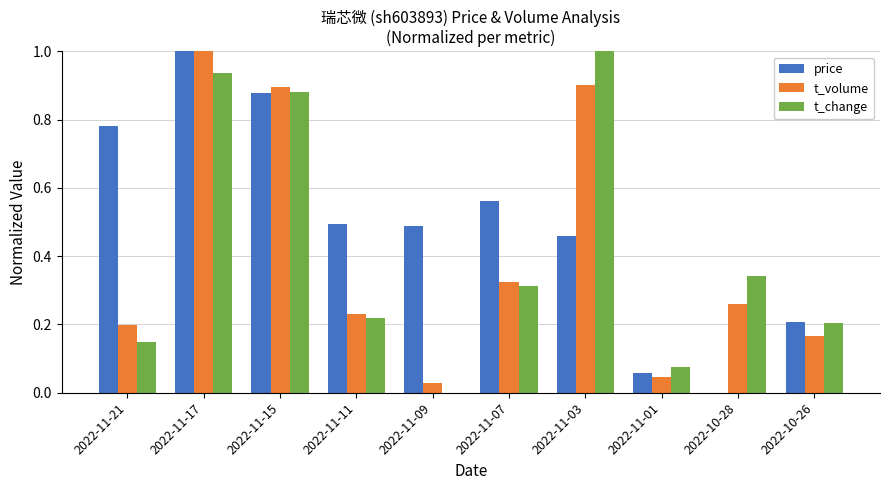

What is the sum of all t_change values?

4.1